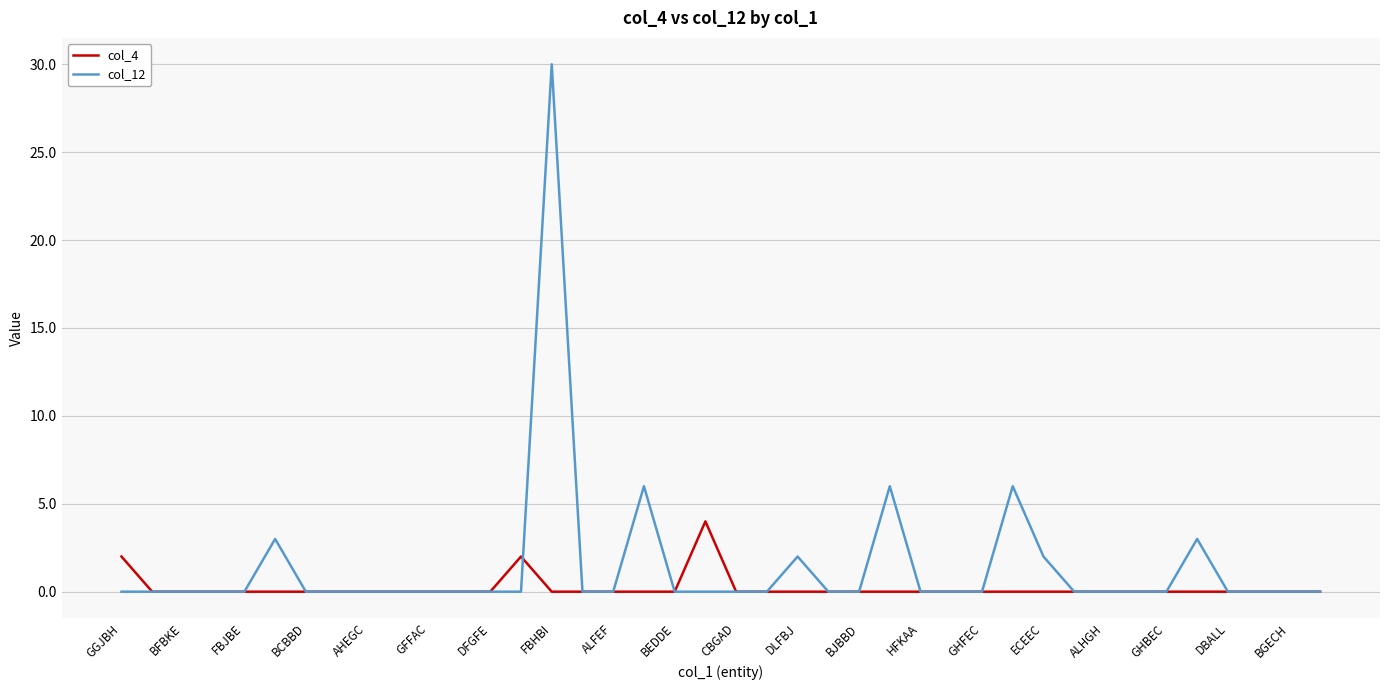

What is the maximum value shown in the chart?

30